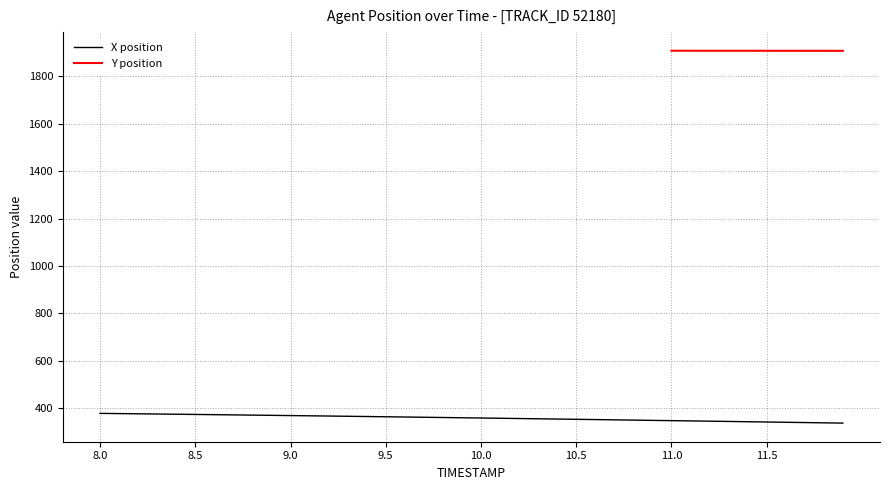

What is the smallest value displayed?

337.6